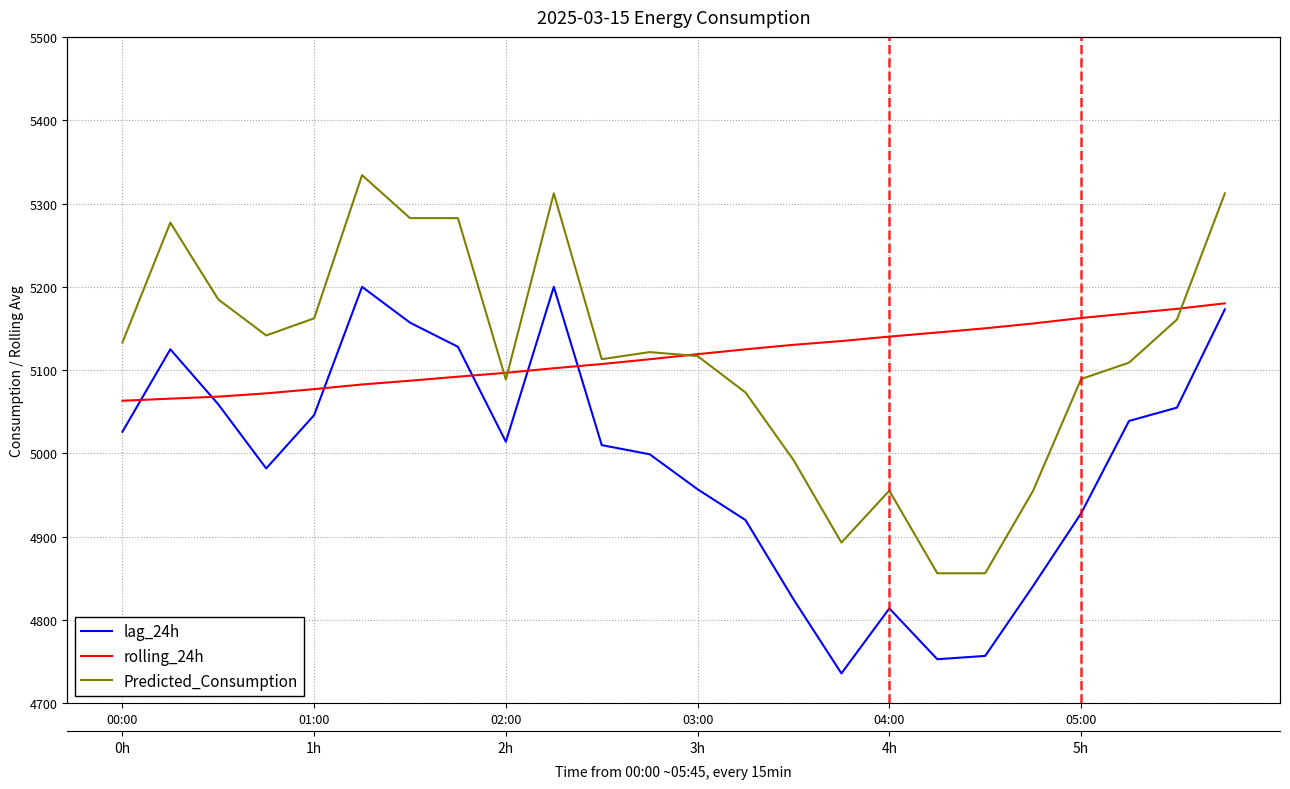

Reading left to right, transcribe all the data shown in this chart.

lag_24h: 5026.0	5125.0	5059.0	4982.0	5046.0	5200.0	5157.0	5128.0	5014.0	5200.0	5010.0	4999.0	4957.0	4920.0	4825.0	4736.0	4814.0	4753.0	4757.0	4841.0	4928.0	5039.0	5055.0	5173.0
rolling_24h: 5063.3	5065.8	5068.2	5072.1	5077.2	5082.8	5087.3	5092.1	5096.8	5102.3	5107.3	5113.1	5119.2	5125.0	5130.4	5134.9	5140.2	5145.2	5150.2	5156.0	5162.6	5168.2	5173.6	5180.2
Predicted_Consumption: 5133.2	5277.1	5184.9	5141.6	5162.2	5334.1	5282.5	5282.5	5088.6	5312.2	5113.2	5121.6	5116.9	5073.1	4992.2	4893.0	4955.3	4856.2	4856.2	4955.3	5089.3	5109.0	5160.7	5312.2